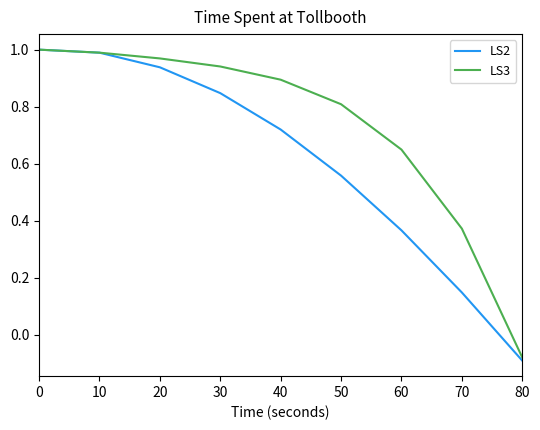

Where is LS2 nearest to the value 0?

80